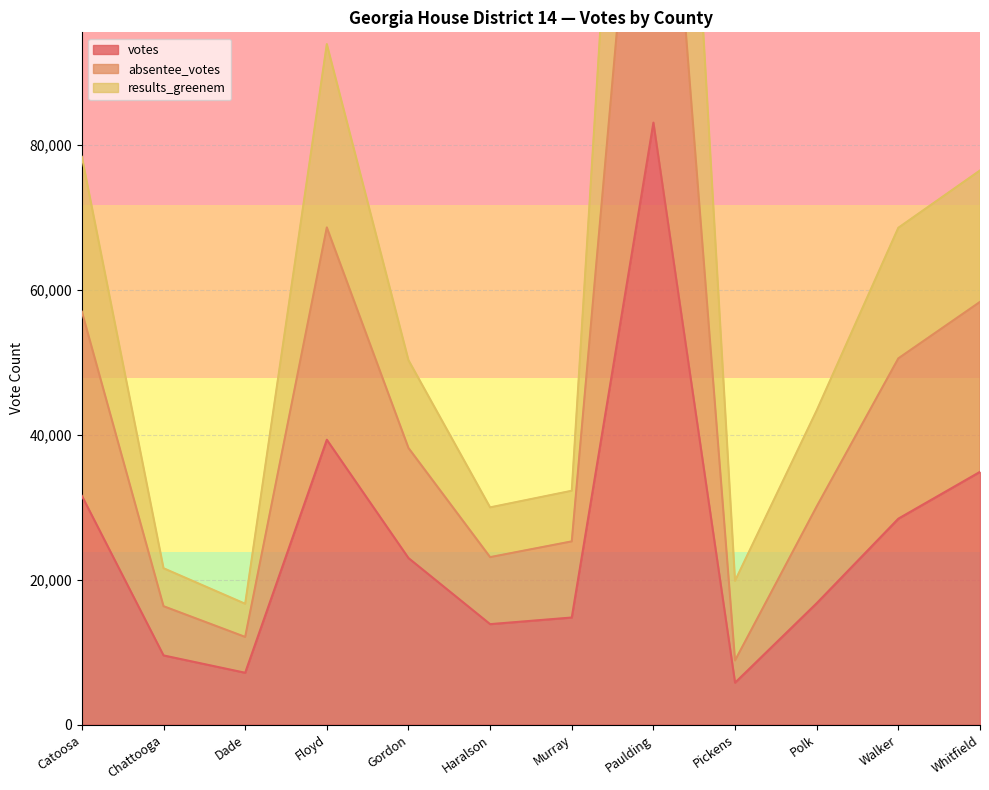

What is the sum of the votes values at Dade and Gordon?

30123